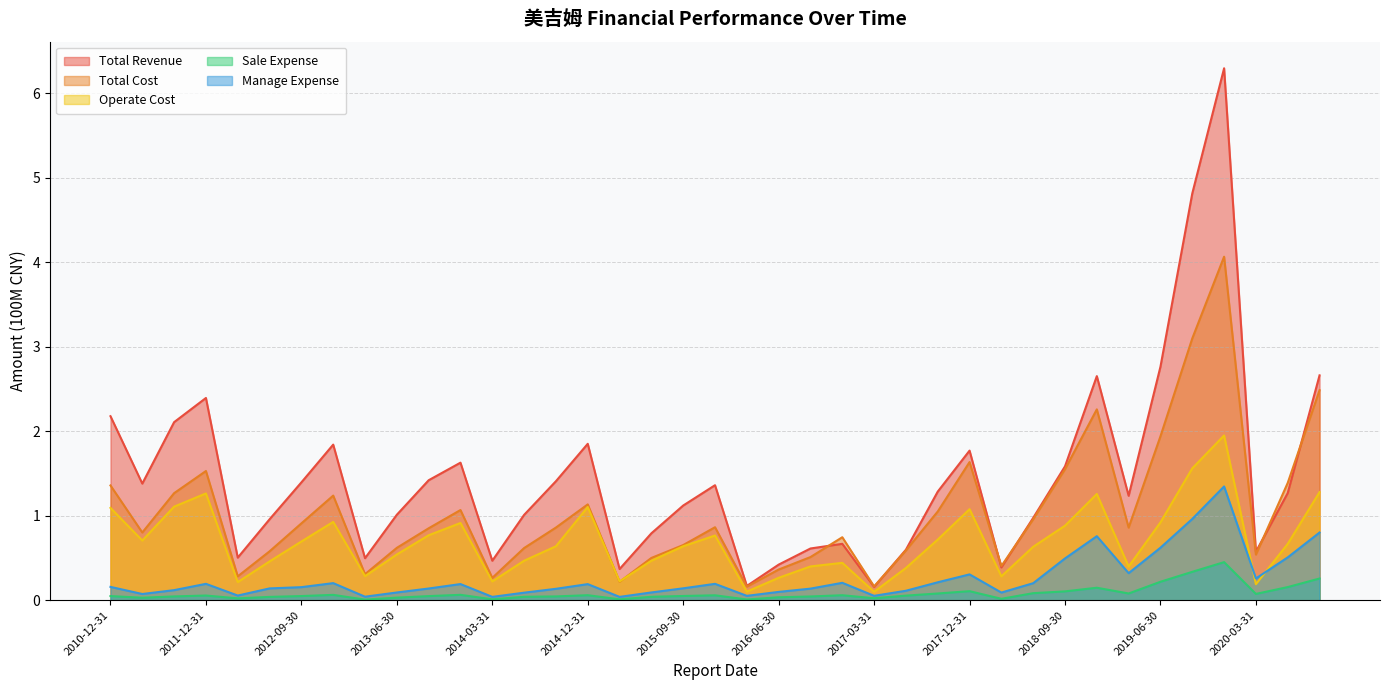

Which category has the highest value across all series?

2019-12-31